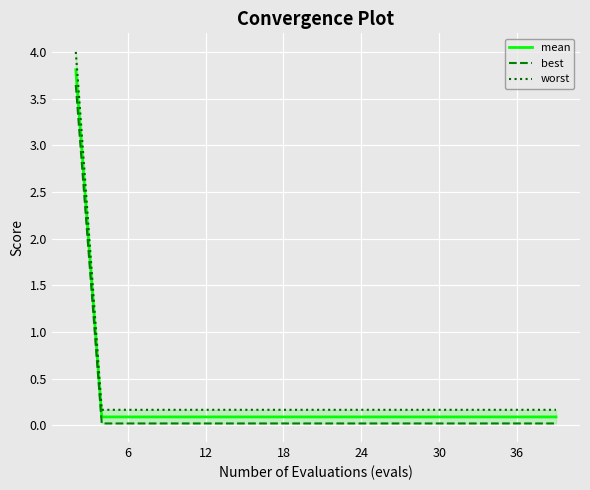

True or false: mean has more than 2 interior local peaks.

False